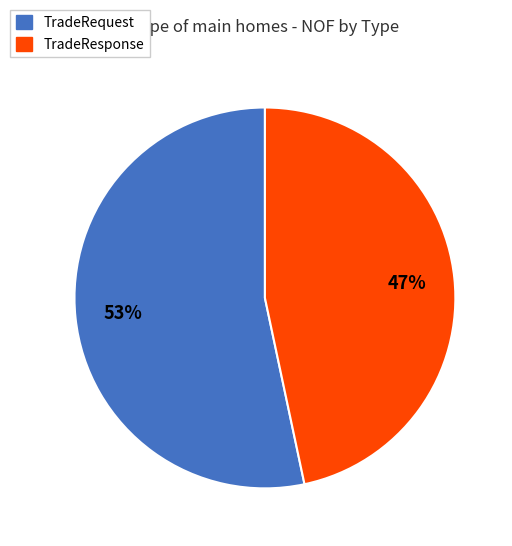

To the nearest percent, what portion does TradeResponse represent?

47%